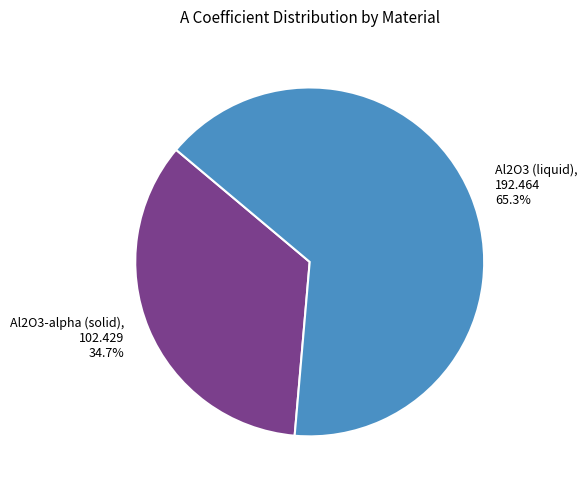

Is it true that Al2O3-alpha (solid) is 35% of the pie?

True